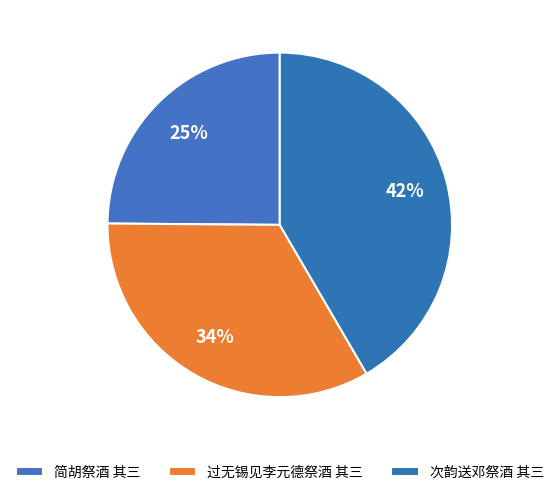

To the nearest percent, what percentage of the pie is 简胡祭酒 其三?

25%